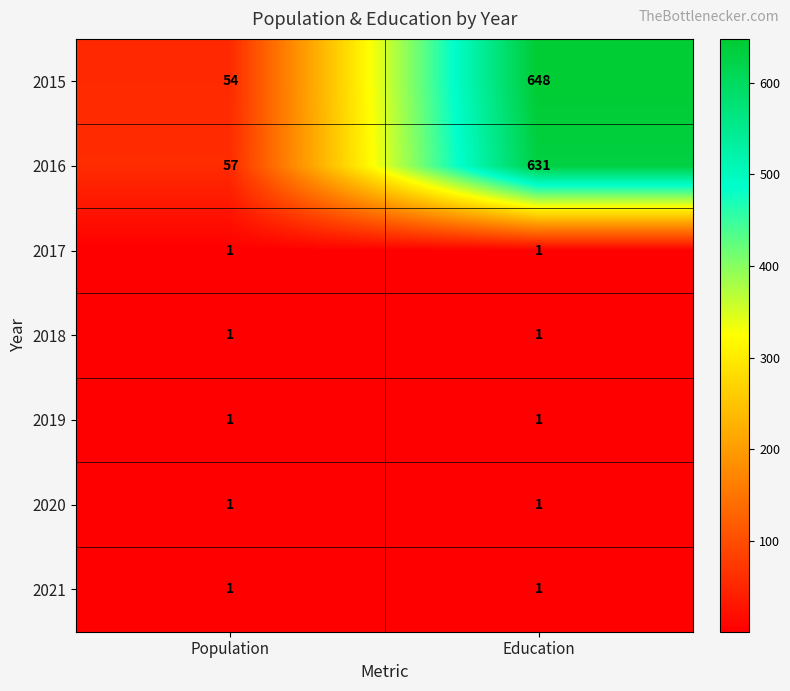

Reading left to right, list all the values displayed in this chart.

2015: 54	648
2016: 57	631
2017: 1	1
2018: 1	1
2019: 1	1
2020: 1	1
2021: 1	1